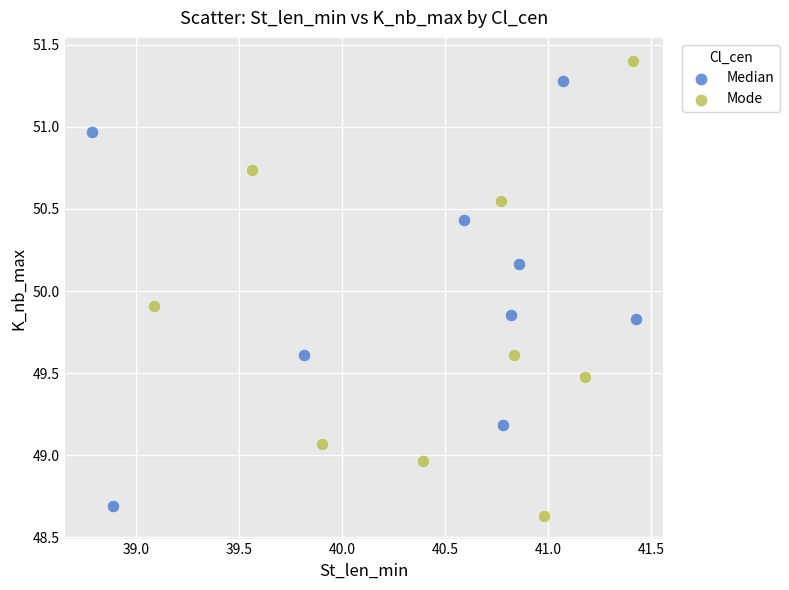

Which series has the widest spread of Y values?

Mode